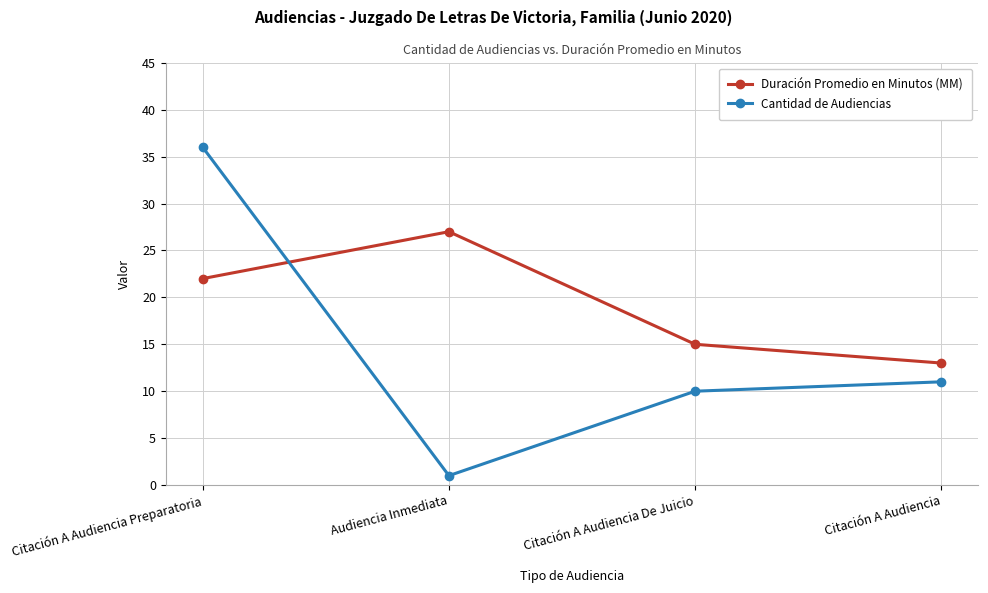

What is the spread (max minus min) of values at Citación A Audiencia Preparatoria?

14